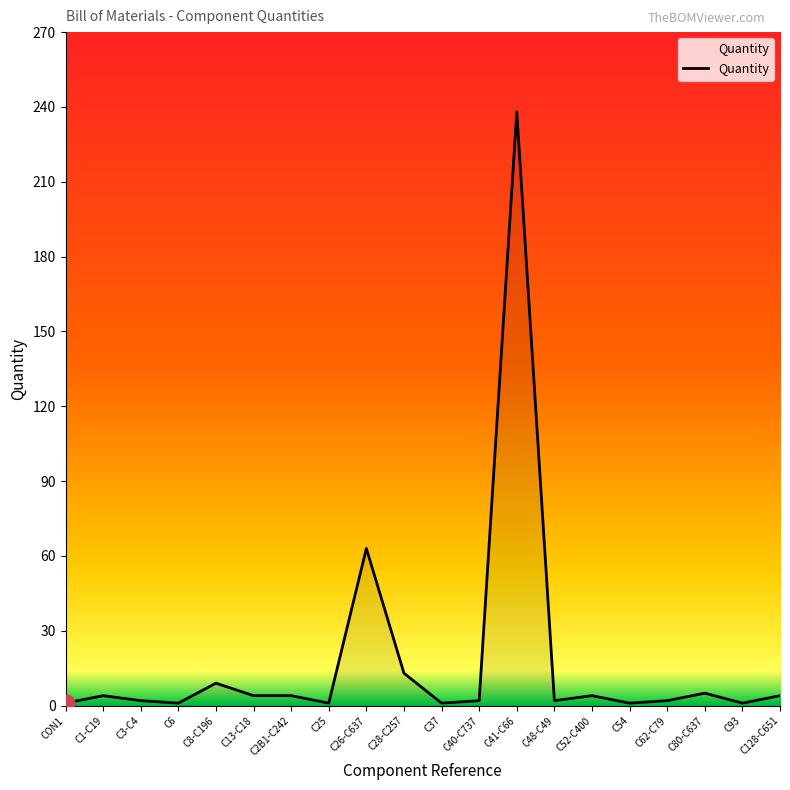

At which category does the chart reach its peak across all series?

C41-C66